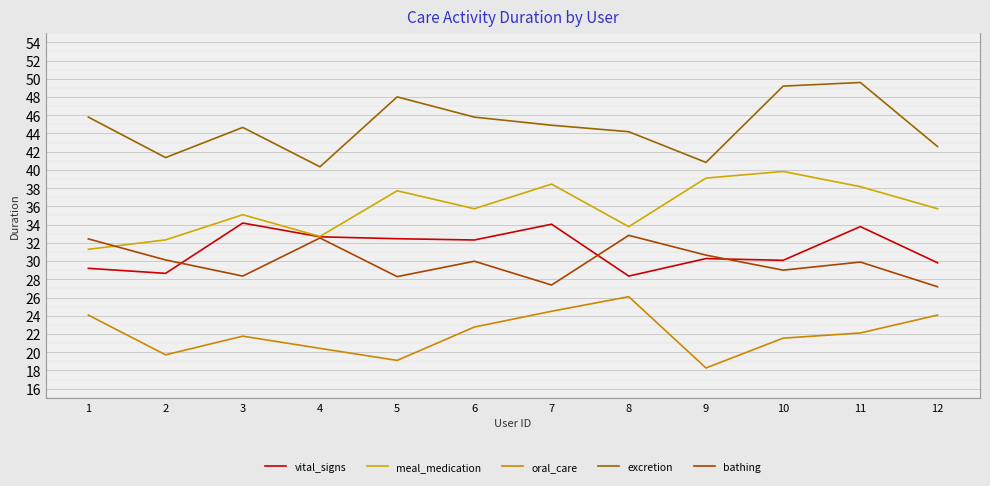

The value of bathing at 2 is 48.2. True or false?

False